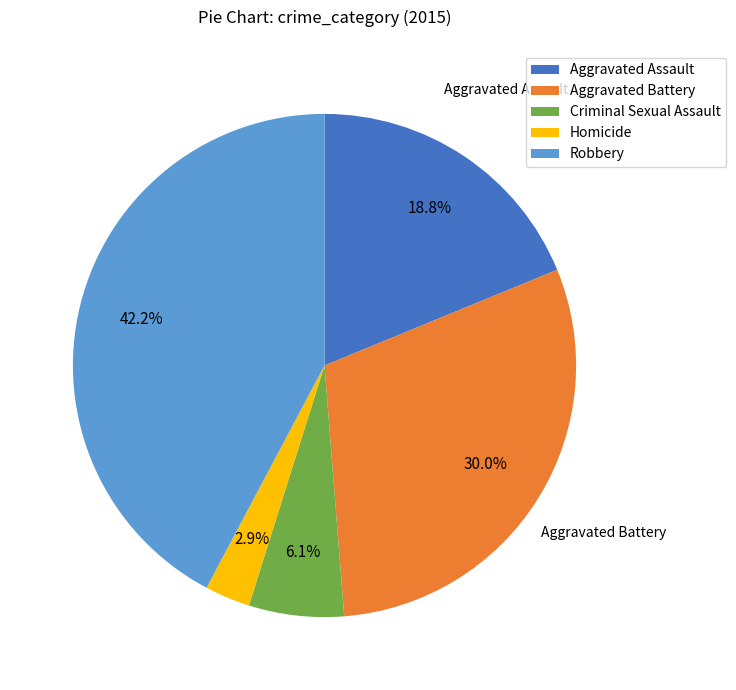

To the nearest percent, what percentage of the pie is Robbery?

42%